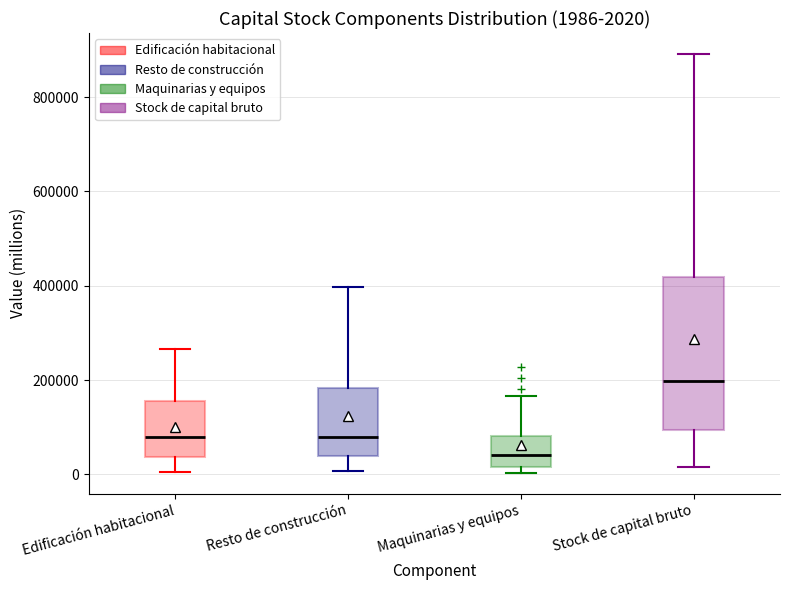

Which box is the tallest, from its lower edge to its upper edge?

Stock de capital bruto